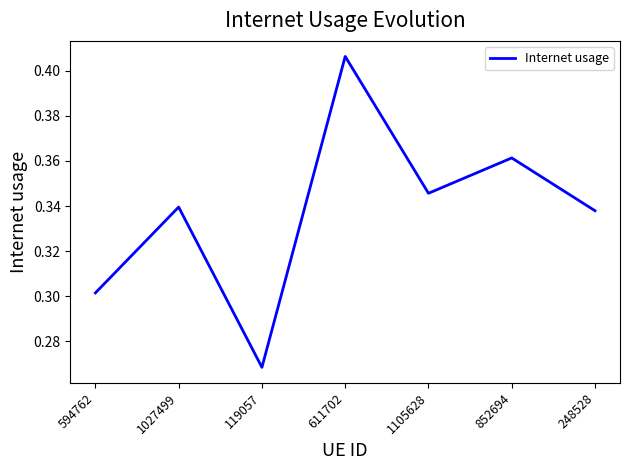

Does the chart display data point markers on the line(s)?

No